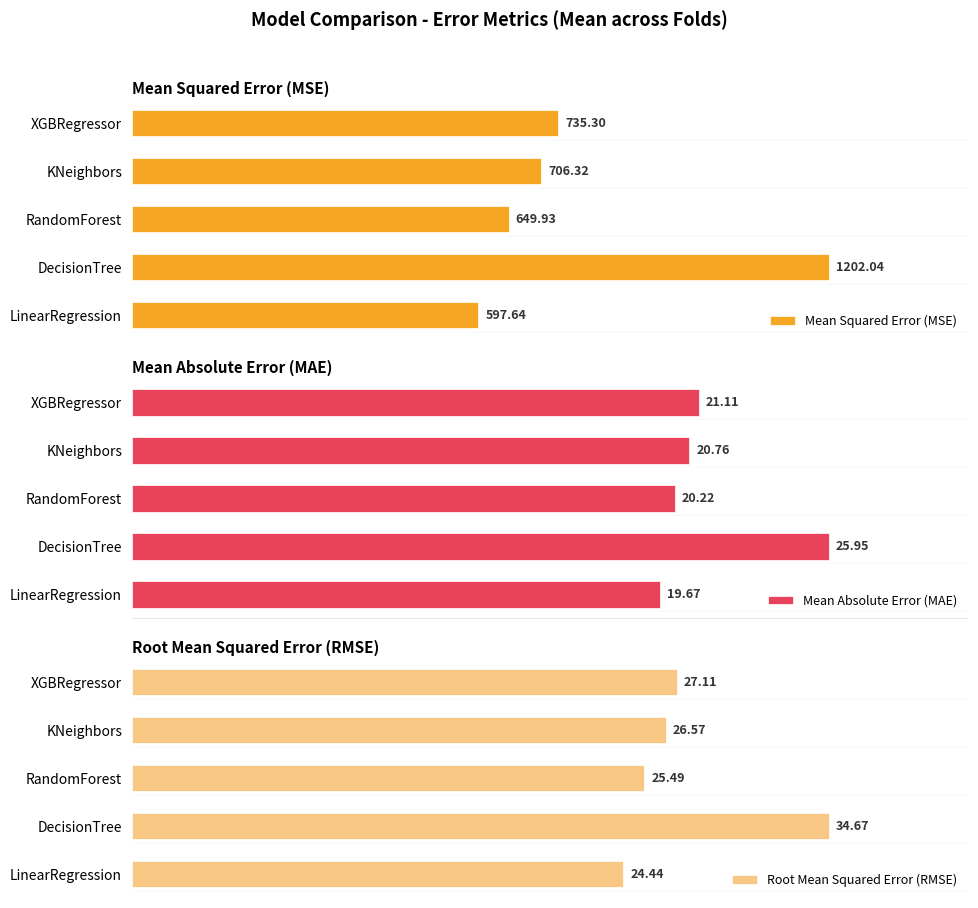

Which category has the highest value in the Mean Squared Error (MSE) series?

DecisionTree